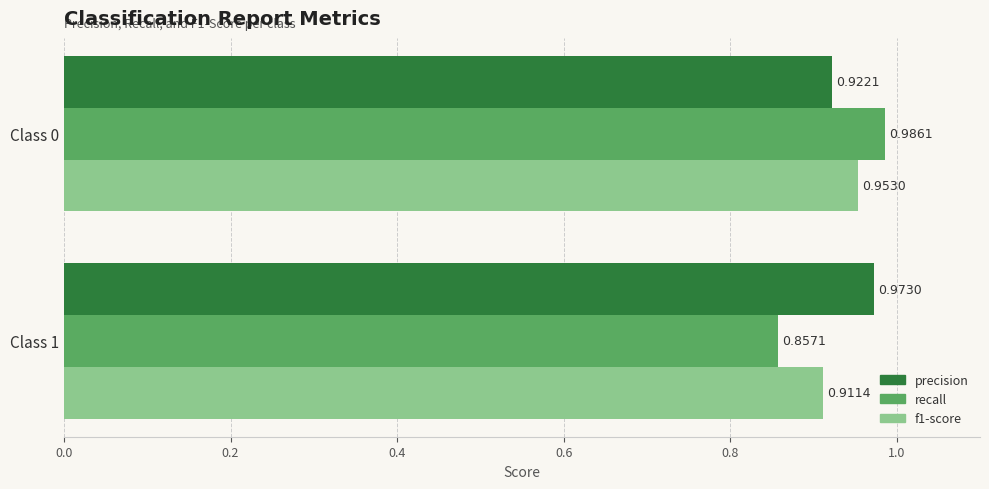

Rank the categories by recall value from highest to lowest.

Class 0, Class 1